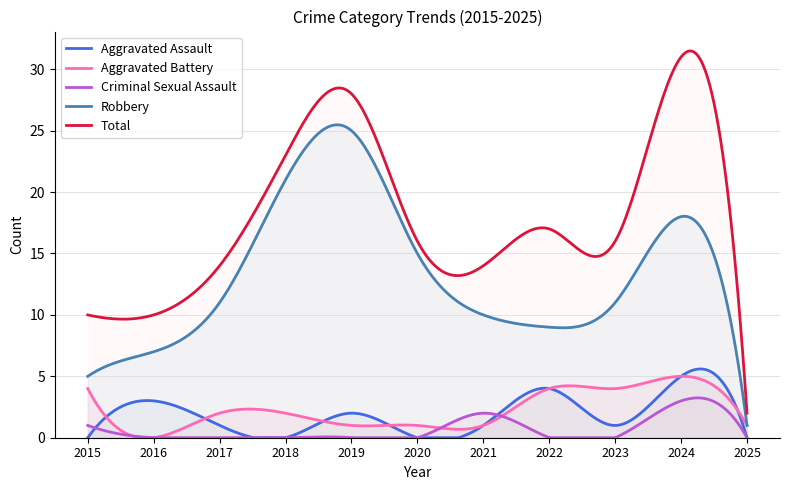

How many lines are shown in the chart?

5